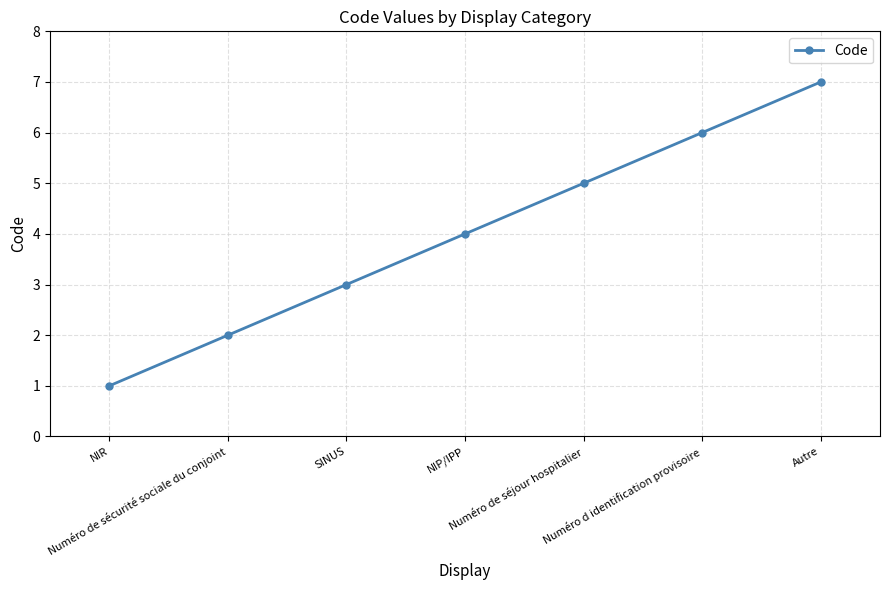

Rank the categories by value from highest to lowest.

Autre, Numéro d identification provisoire, Numéro de séjour hospitalier, NIP/IPP, SINUS, Numéro de sécurité sociale du conjoint, NIR